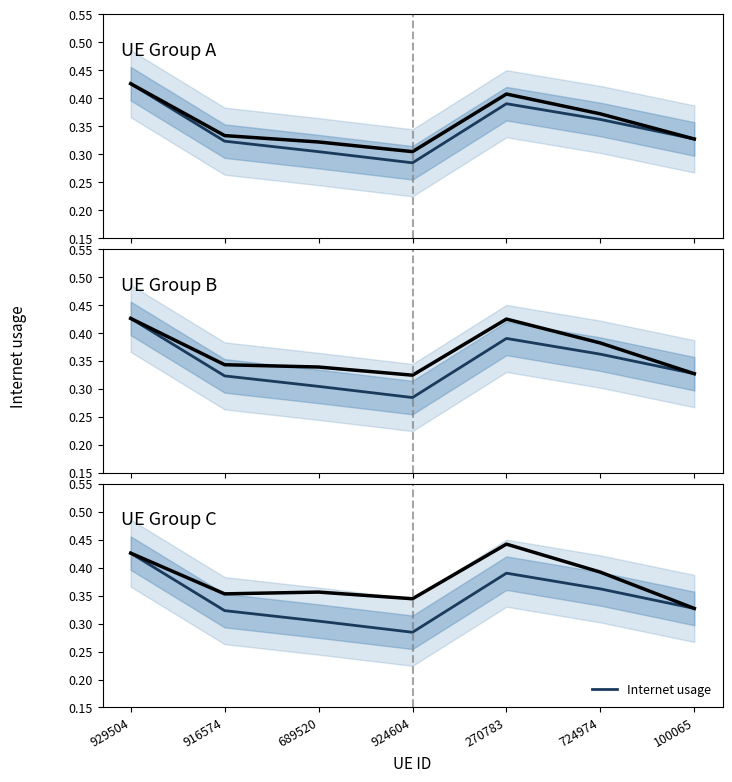

Does the chart have visible grid lines?

No